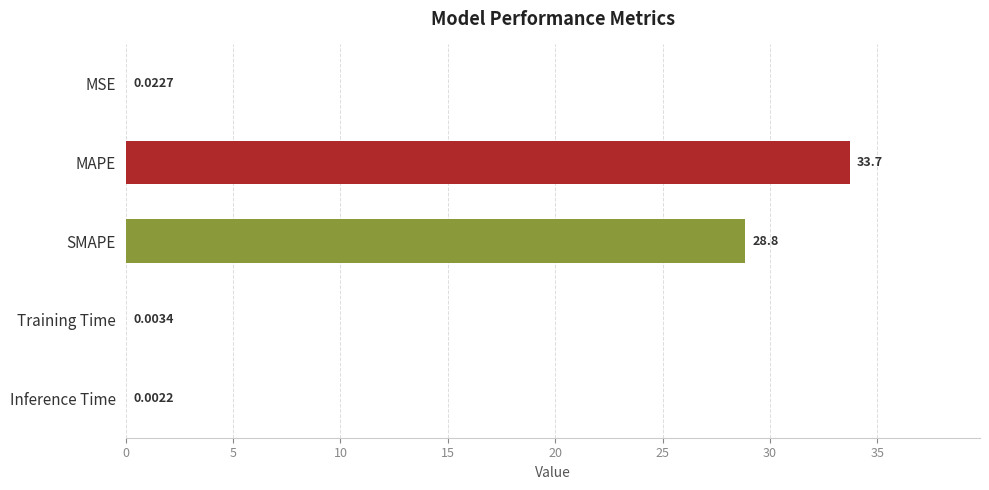

What is the change in value from SMAPE to Inference Time?

-28.8